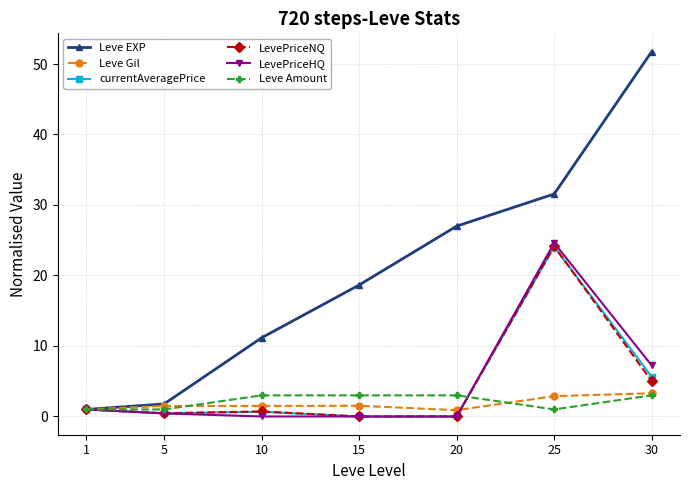

What is the sum of the LevePriceNQ values at 25 and 10?

24.9